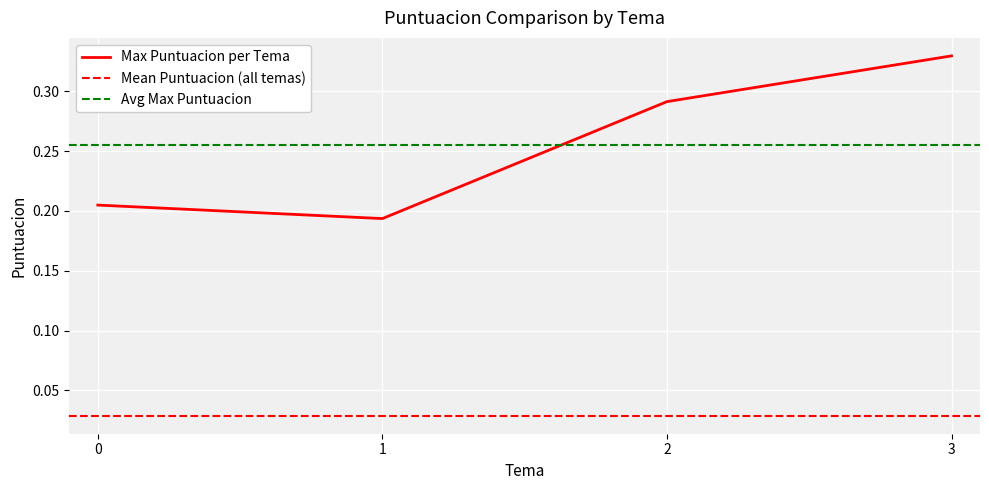

How many points are lower than both their immediate neighbors (excluding endpoints)?

1